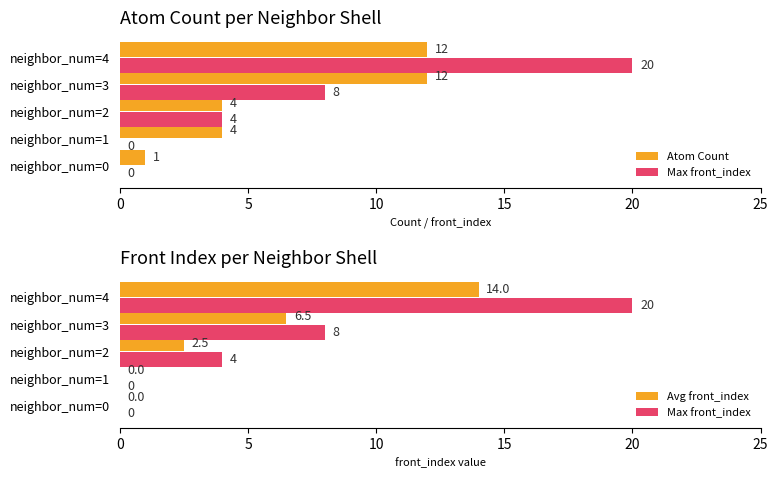

Which series changed the most between neighbor_num=3 and neighbor_num=4?

Max front_index